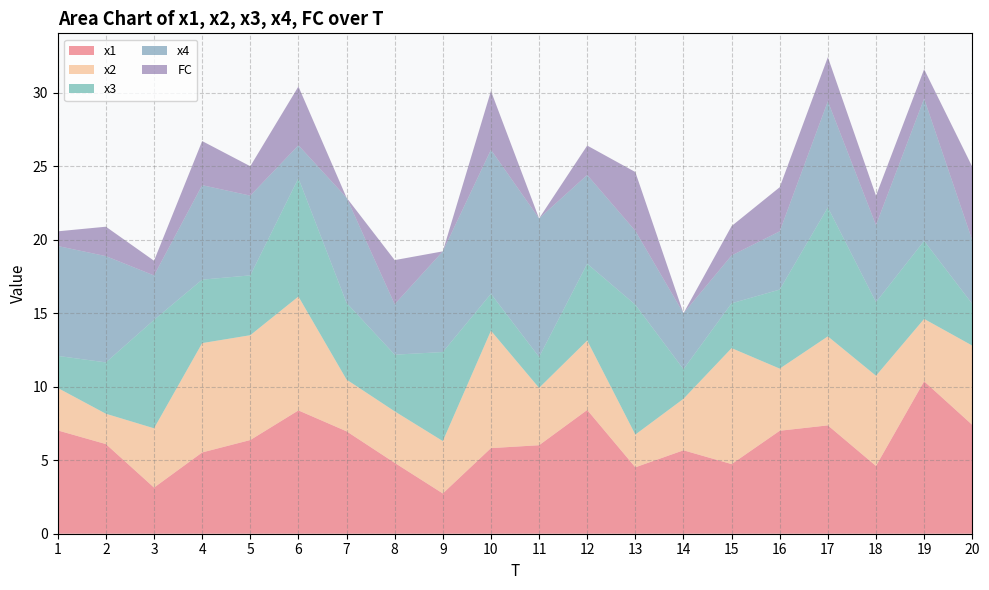

Reading left to right, transcribe all the data shown in this chart.

x1: 7.0	6.1	3.1	5.5	6.4	8.4	7.0	4.8	2.7	5.8	6.0	8.4	4.5	5.7	4.7	7.0	7.4	4.6	10.4	7.4
x2: 2.9	2.1	4.0	7.4	7.1	7.7	3.5	3.5	3.6	8.0	3.9	4.7	2.2	3.5	7.9	4.2	6.1	6.1	4.2	5.4
x3: 2.2	3.5	7.4	4.3	4.1	8.1	5.2	3.9	6.1	2.5	2.1	5.2	8.8	2.0	3.0	5.4	8.8	5.0	5.3	2.8
x4: 7.5	7.2	3.0	6.4	5.4	2.2	7.2	3.4	6.8	9.8	9.4	6.0	5.0	3.8	3.3	4.0	7.2	5.2	9.7	4.3
FC: 1.0	2.0	1.0	3.0	2.0	4.0	0.0	3.0	0.0	4.0	0.0	2.0	4.0	0.0	2.0	3.0	3.0	2.0	2.0	5.0